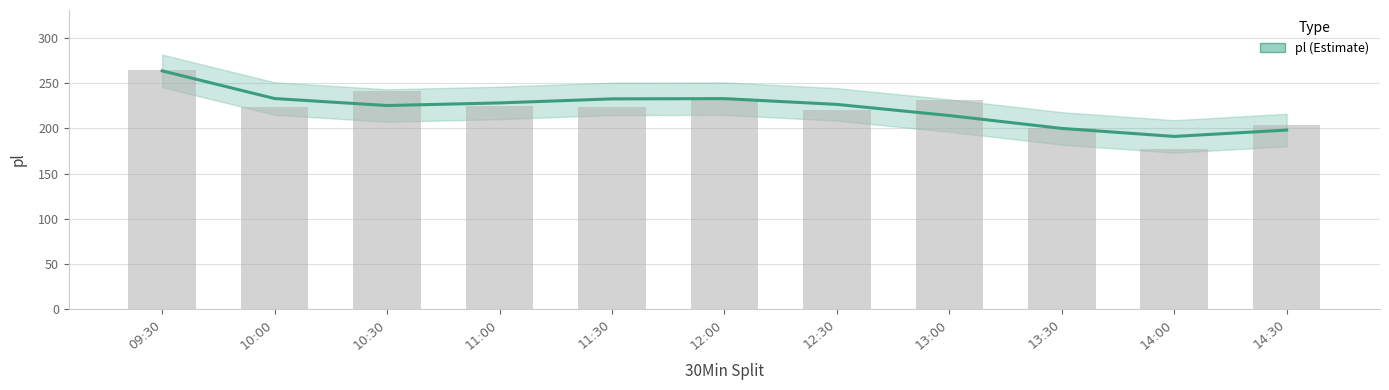

What is the value of the 2nd bar from the left?

224